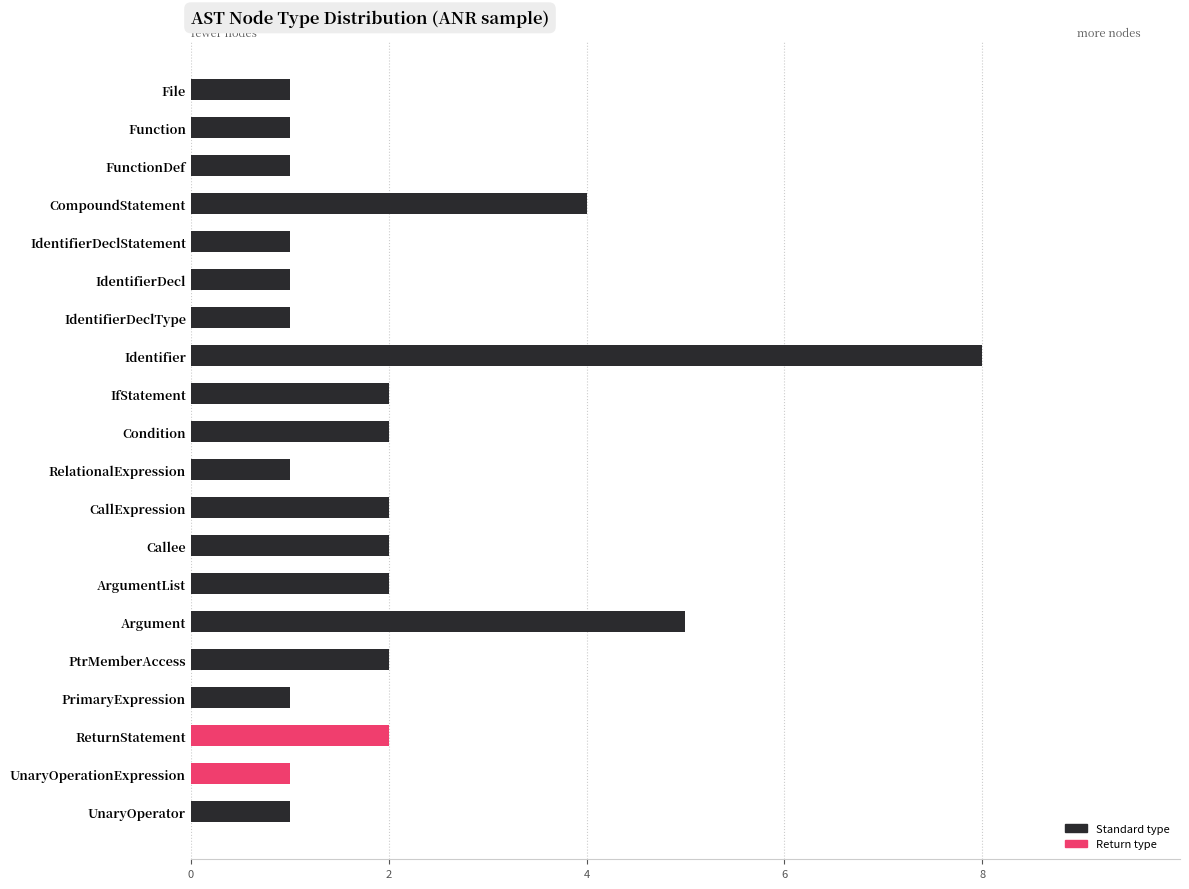

How many values are below 2?

10